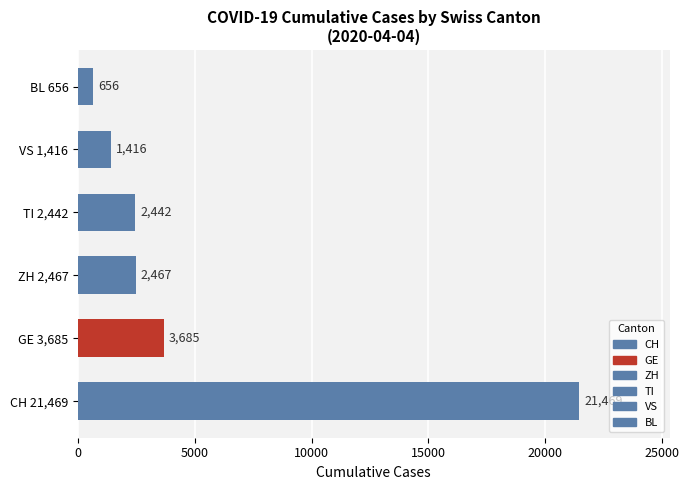

What is the difference between the second highest and minimum values?

3029